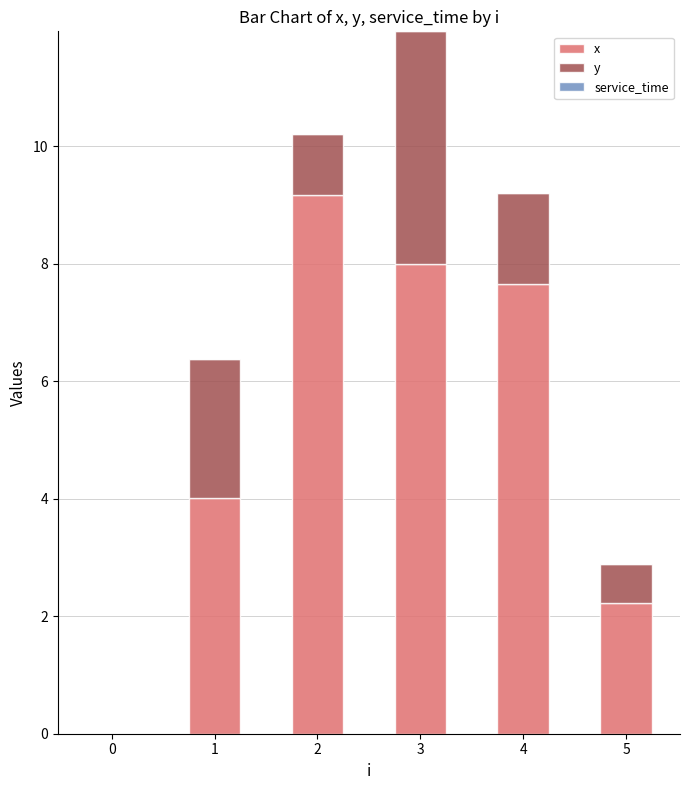

Reading left to right, what are the values for x?

0=0.0	1=4.0	2=9.2	3=8.0	4=7.7	5=2.2